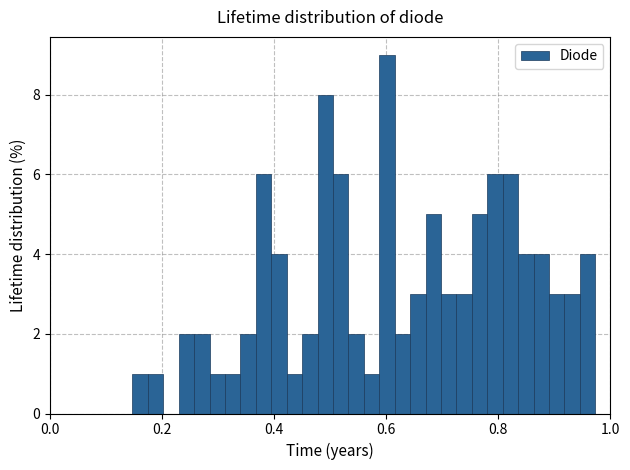

Around what value on the x-axis is the tallest bar? Give the approximate position of its centre, as read against the axis.

0.60